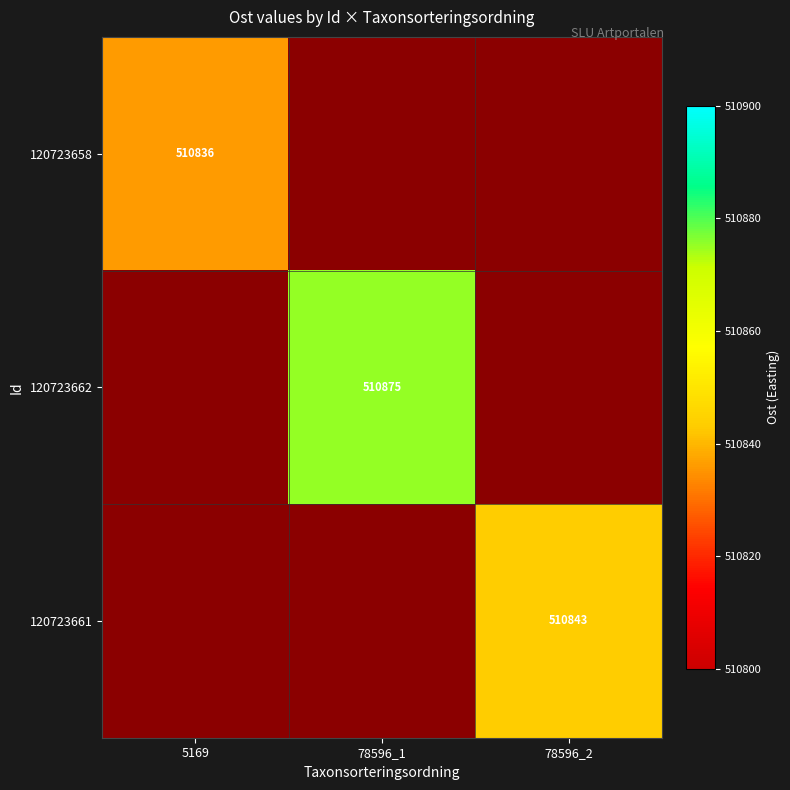

Is the value of 120723661 at 78596_2 greater than the value of 120723658 at 5169?

Yes